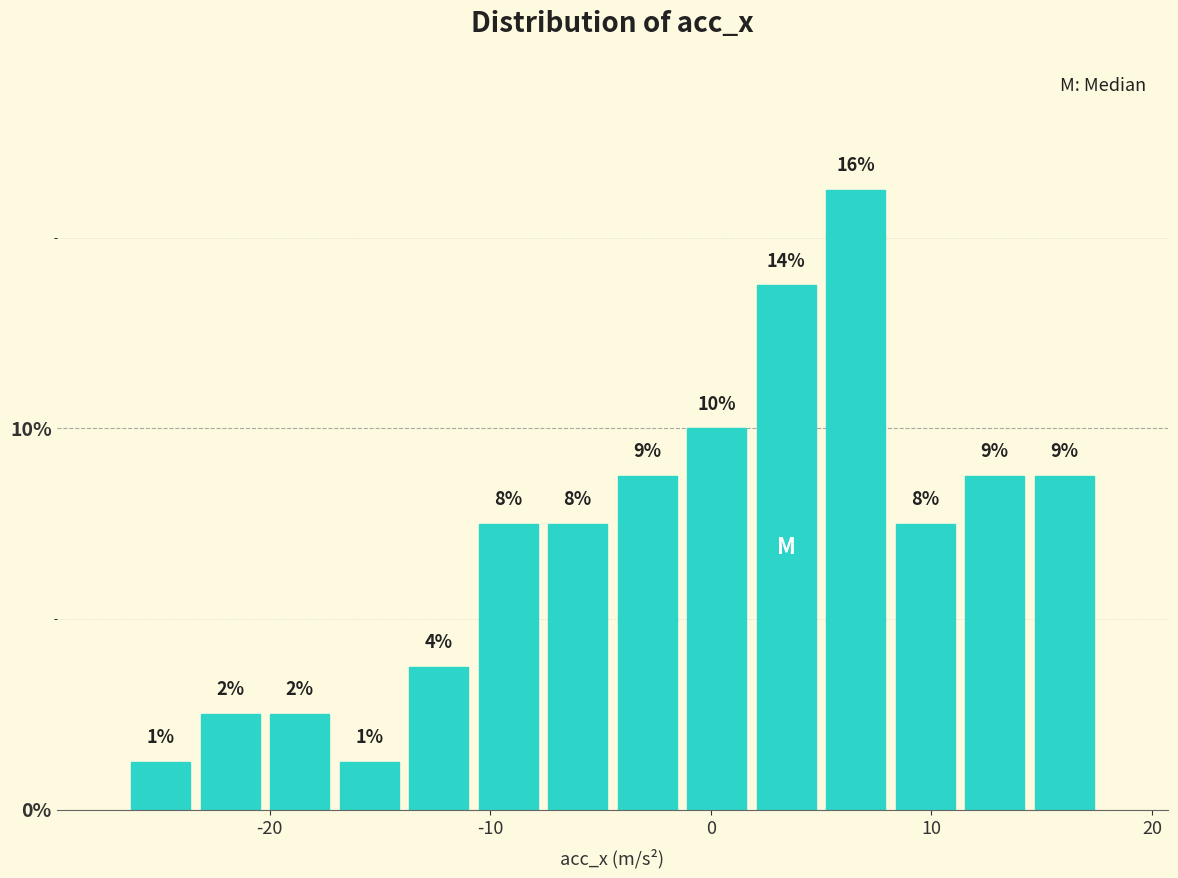

Around what value on the x-axis is the tallest bar? Give the approximate position of its centre, as read against the axis.

7